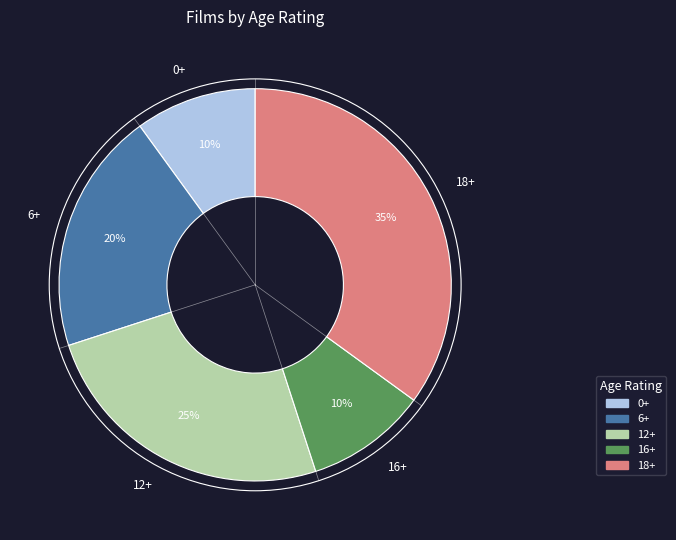

Approximately how many times larger is the value at 16+ compared to 0+?

1.0